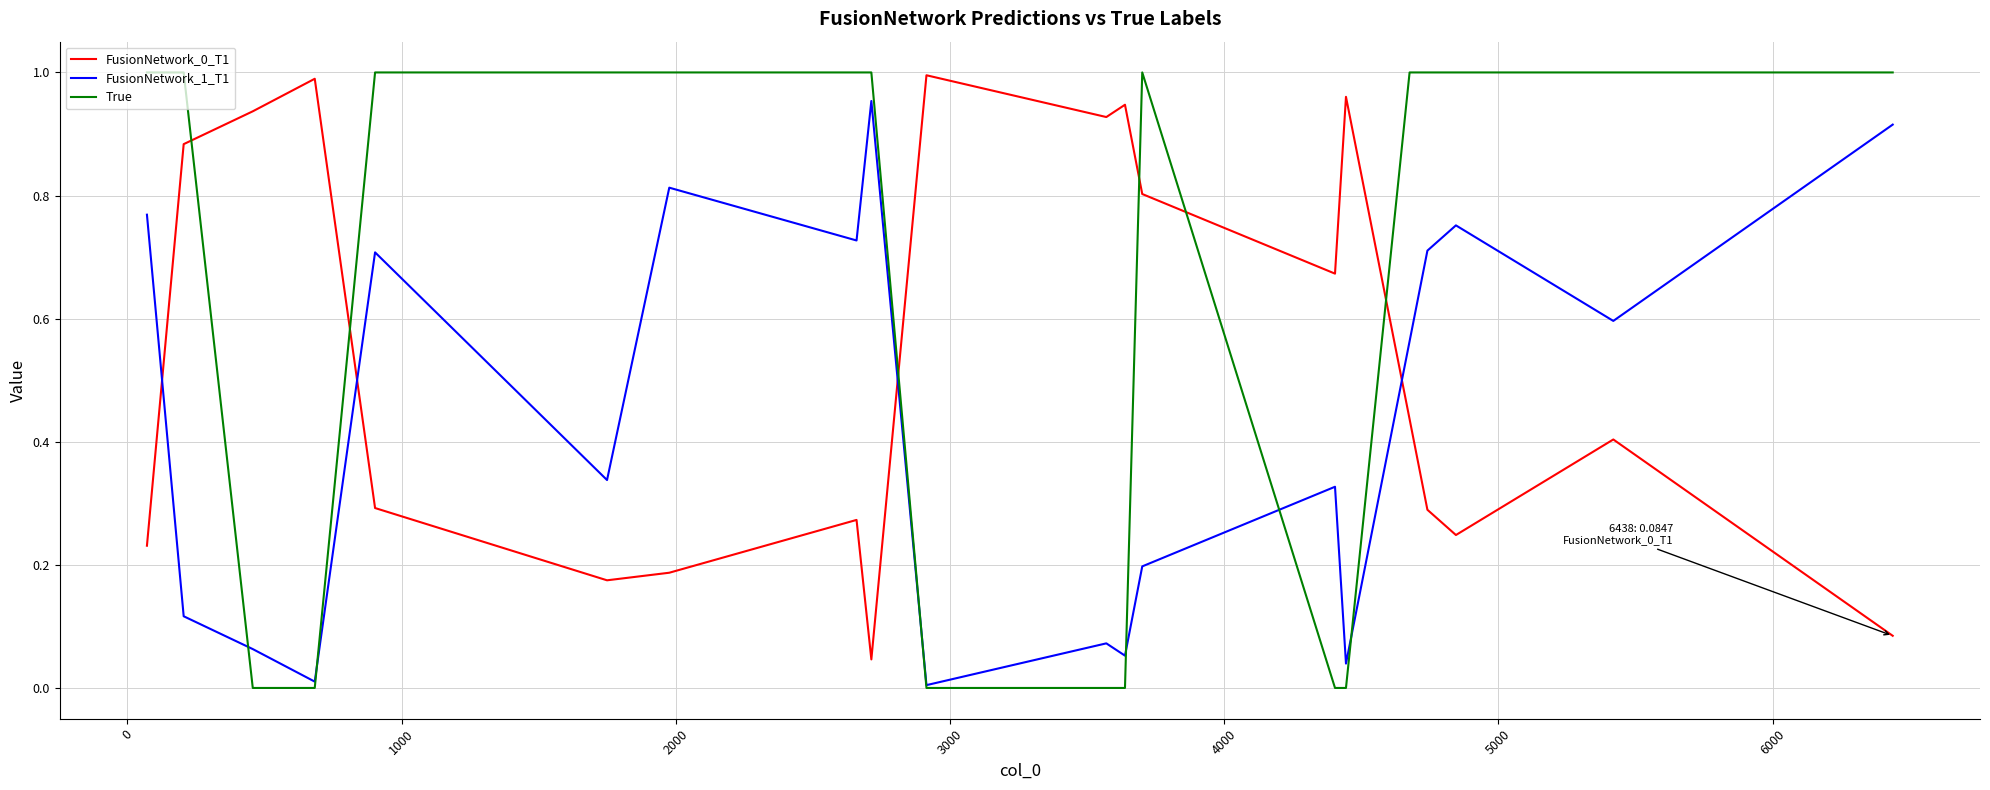

Which series has the widest spread of values?

True